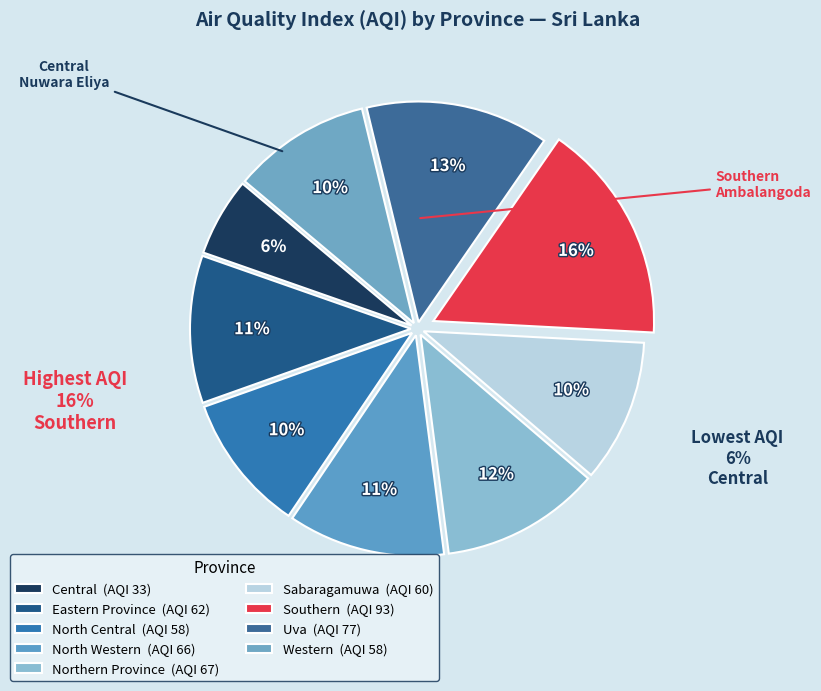

To the nearest percent, what portion does Northern Province represent?

12%